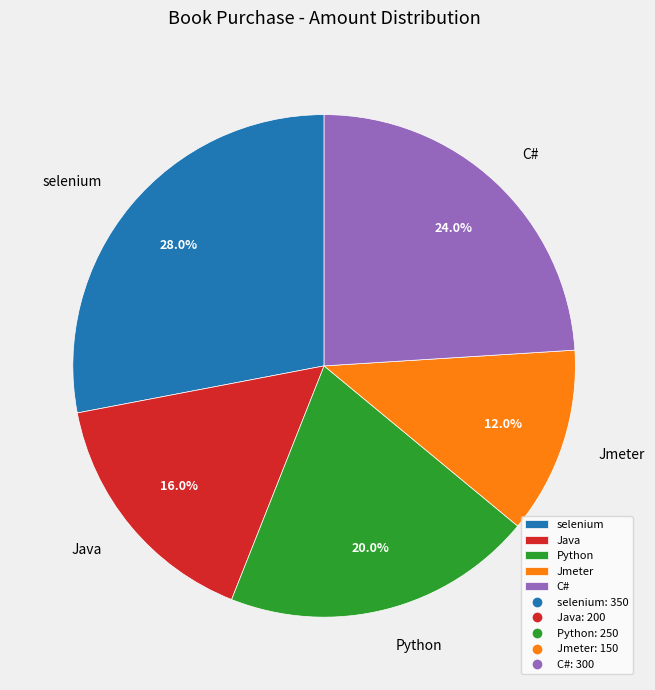

Approximately how many times larger is the value at Java compared to selenium?

0.6